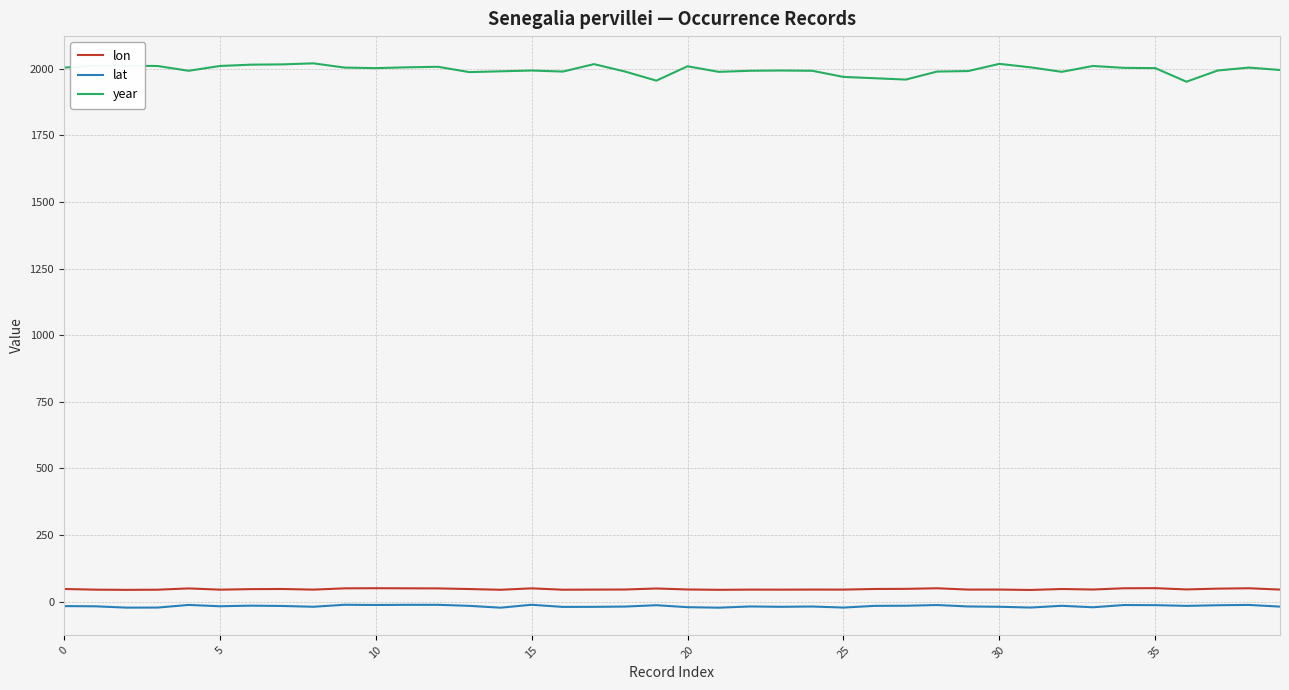

True or false: lon and lat intersect in this chart.

False